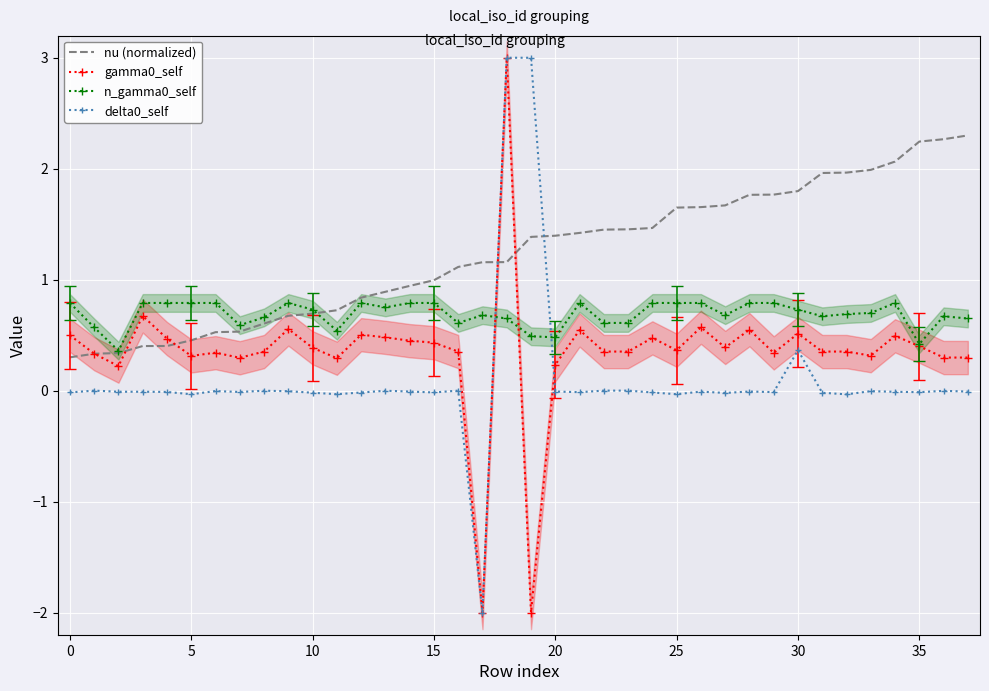

Which series has the largest range (max minus min)?

gamma0_self